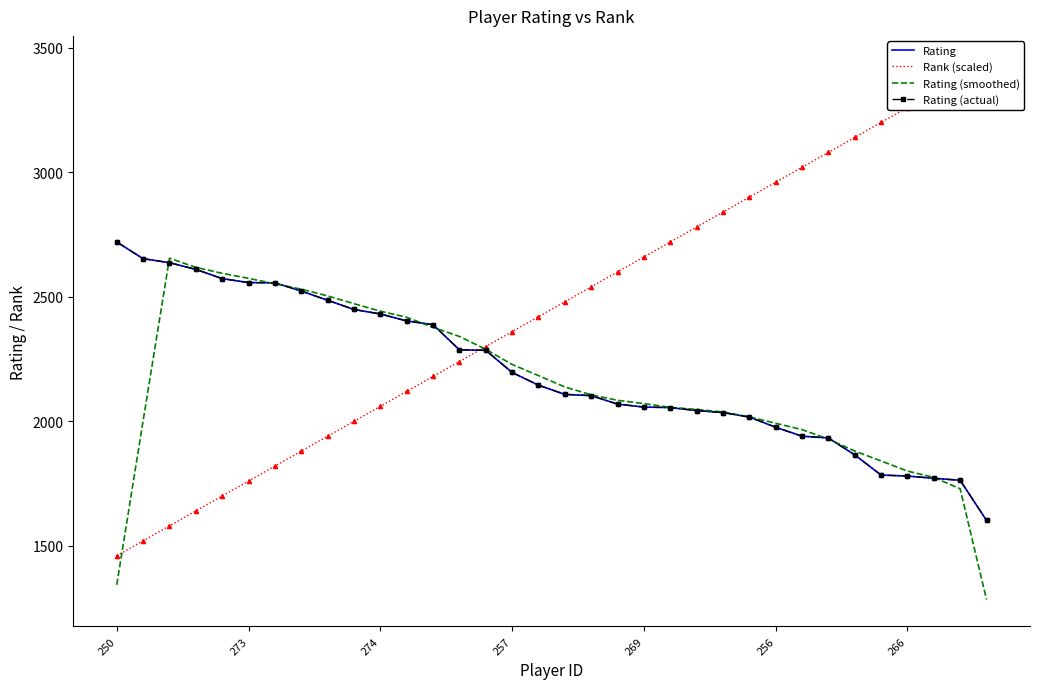

At which category is the sum across all series the highest?

274